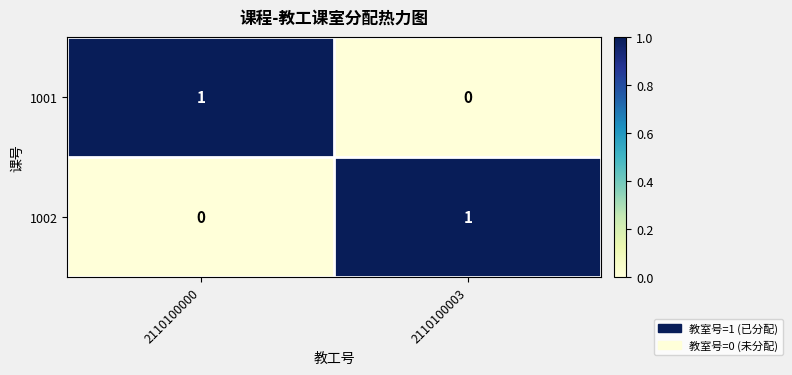

Is the value of 1002 at 2110100003 greater than the value of 1001 at 2110100003?

Yes